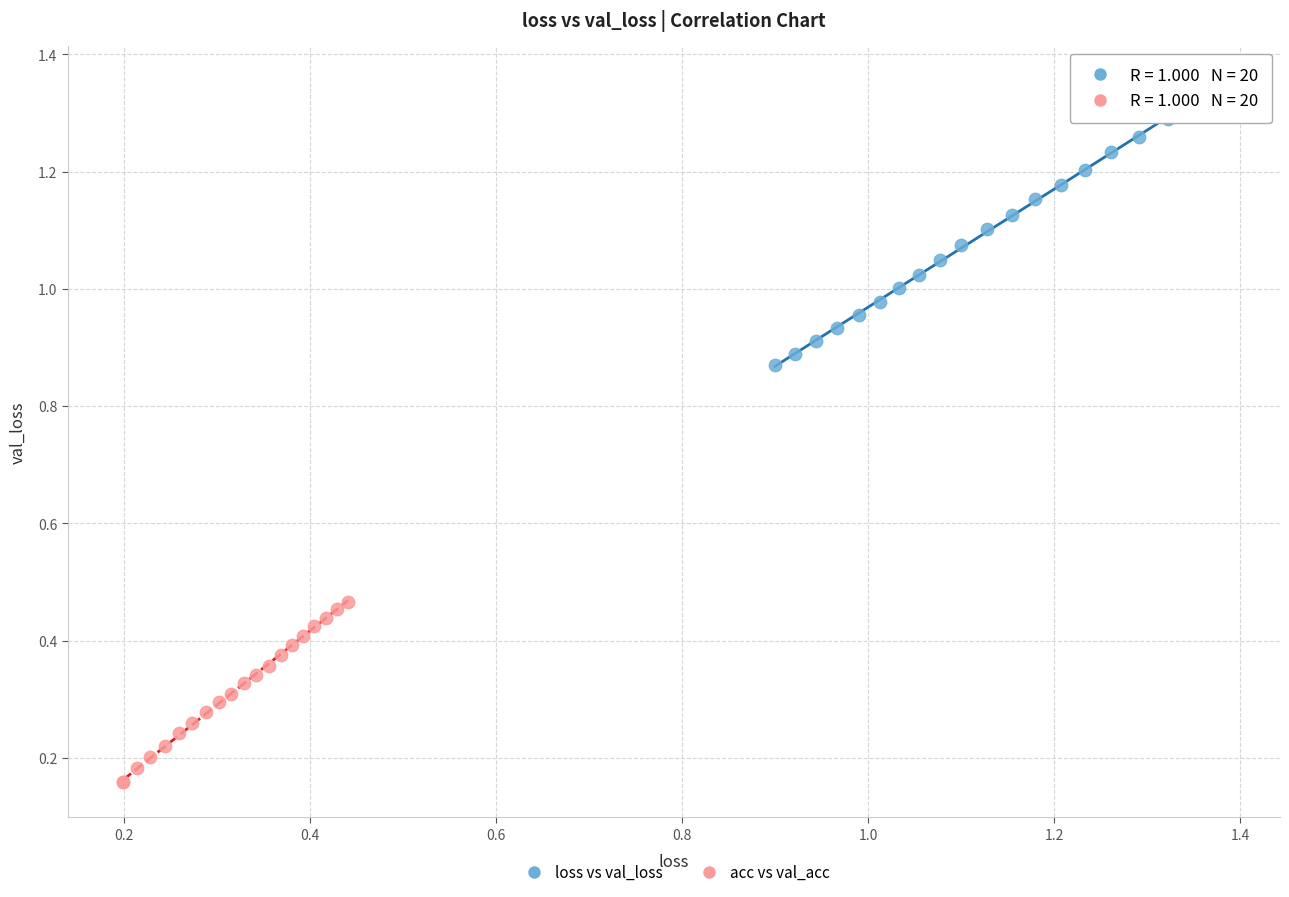

Which series reaches the minimum Y coordinate?

acc vs val_acc